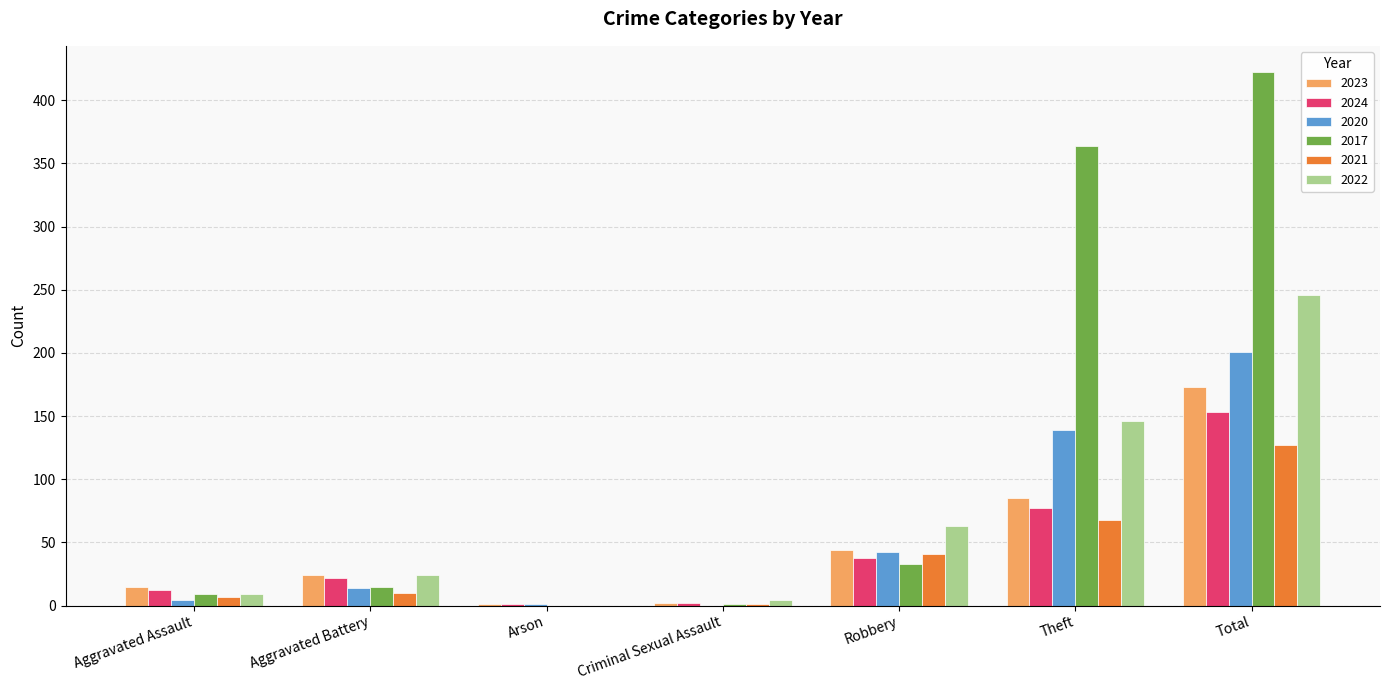

Are the bars grouped side by side (vs. stacked)?

Yes